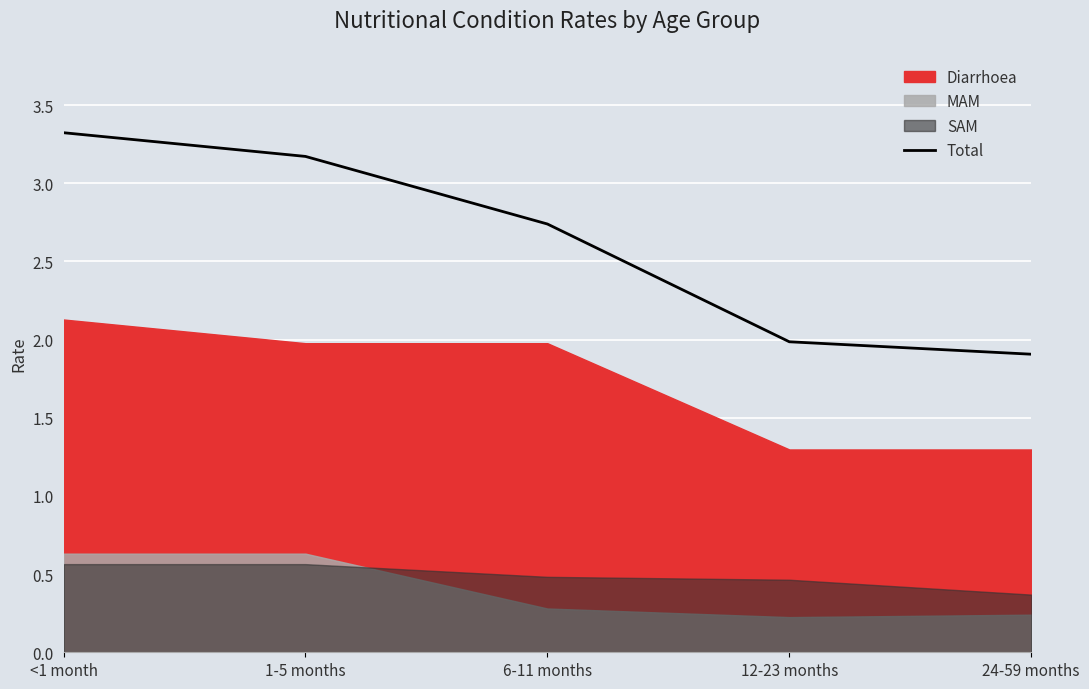

Which has a higher value, 24-59 months or 6-11 months?

6-11 months